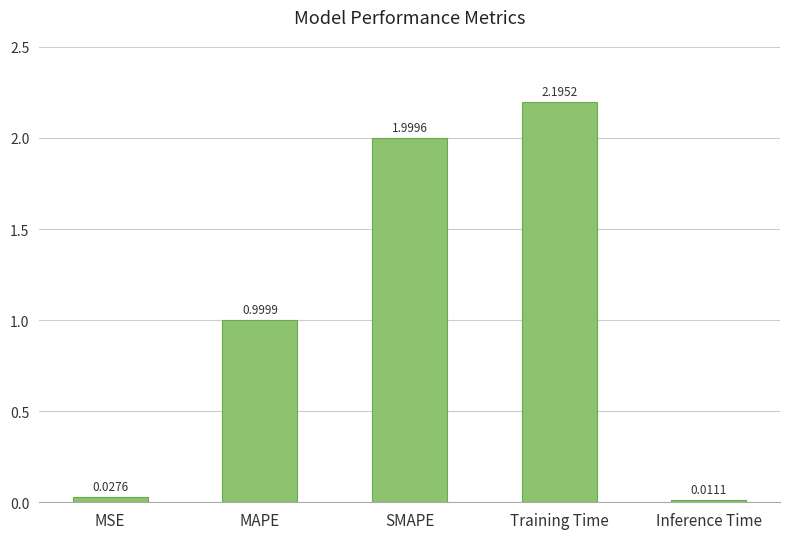

What is the sum of all values?

5.2